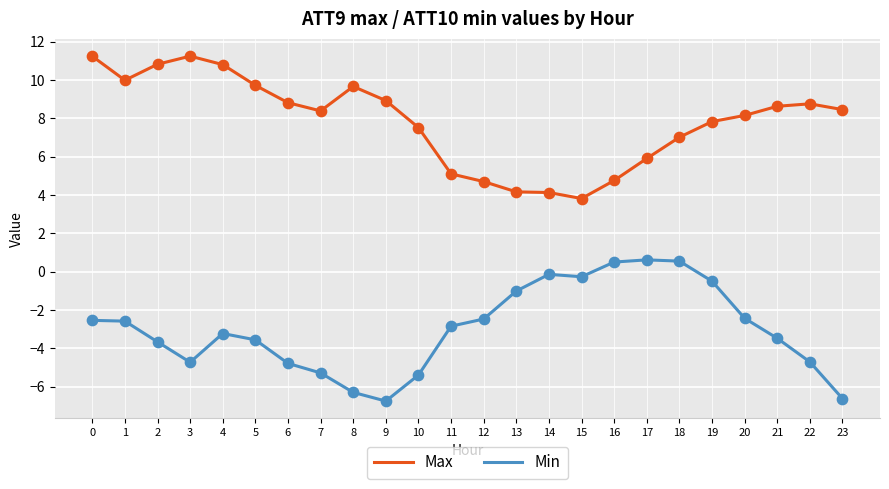

What is the spread (max minus min) of values at 11?

8.0